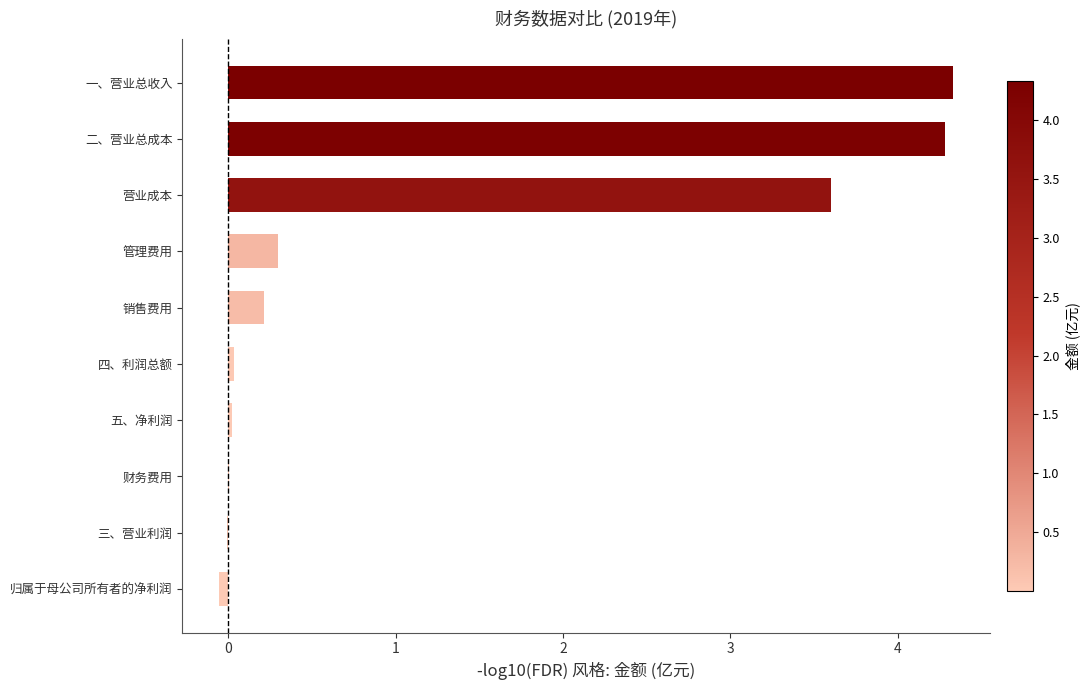

Read the value at 二、营业总成本.

4.3